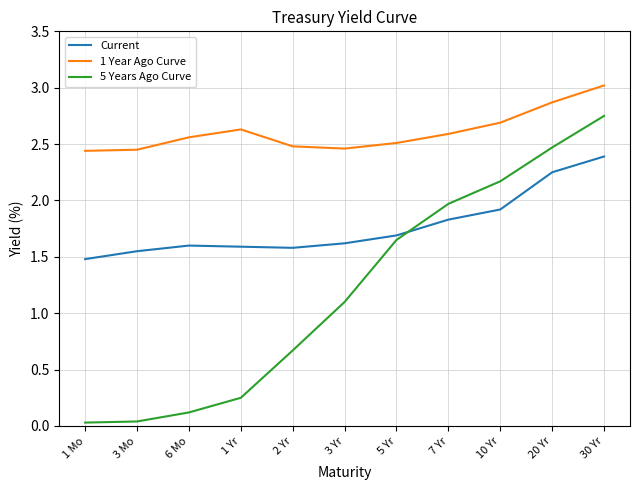

At 1 Mo, list the series in order from smallest to largest.

5 Years Ago Curve, Current, 1 Year Ago Curve